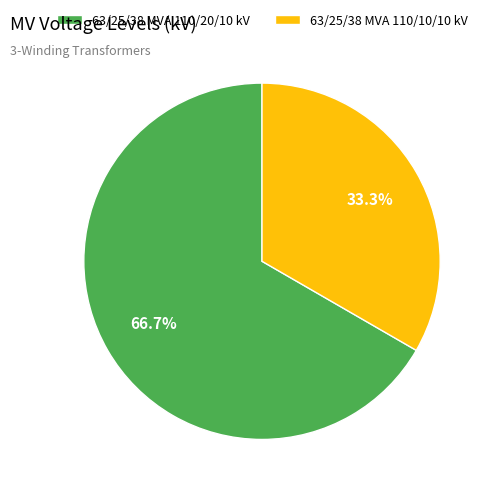

Does any single category account for the majority?

Yes